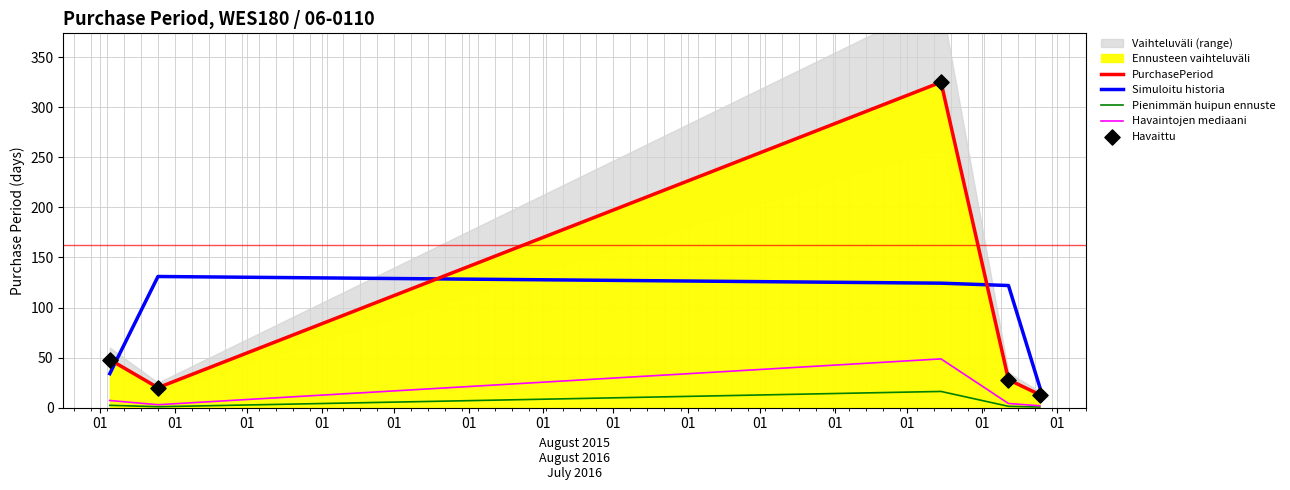

What is the lowest value of the PurchasePeriod series?

13.0